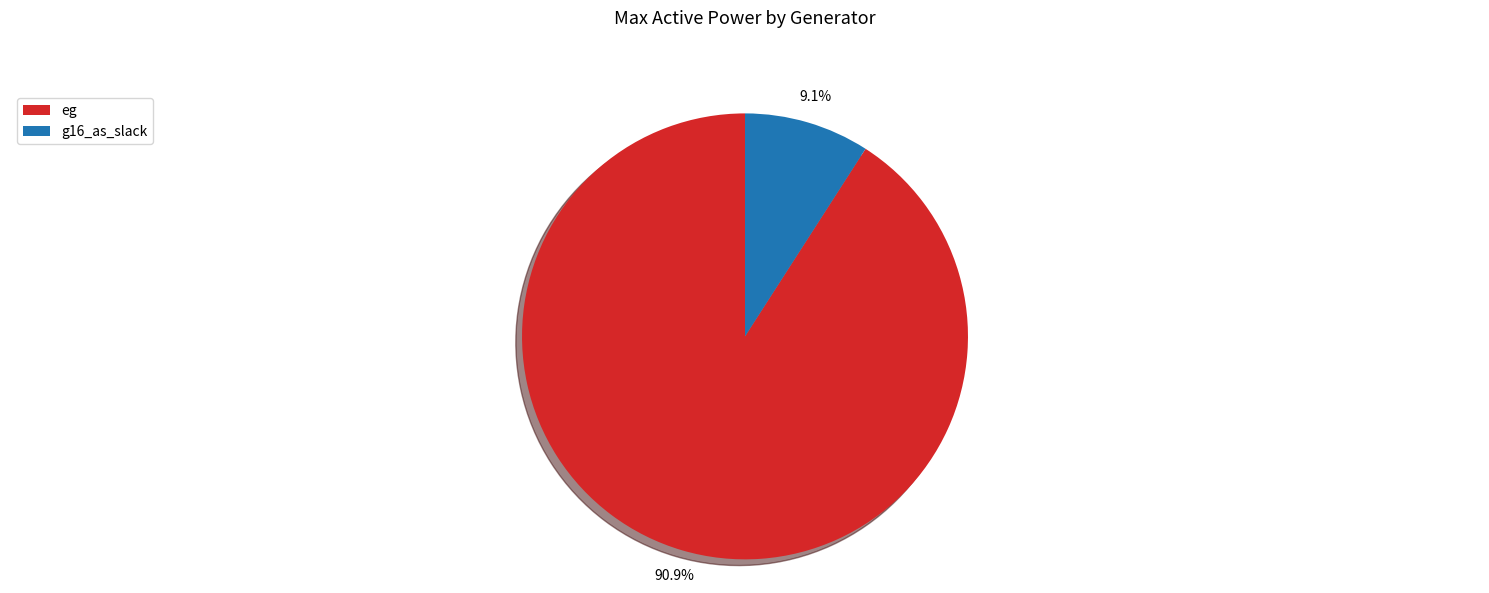

Which category has the biggest portion of the pie?

eg